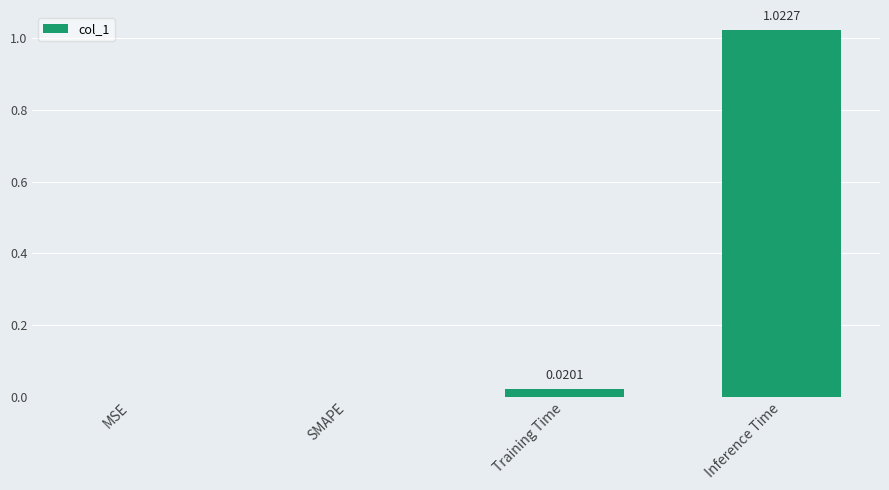

The chart shows a value of 0.0 at Training Time. True or false?

True